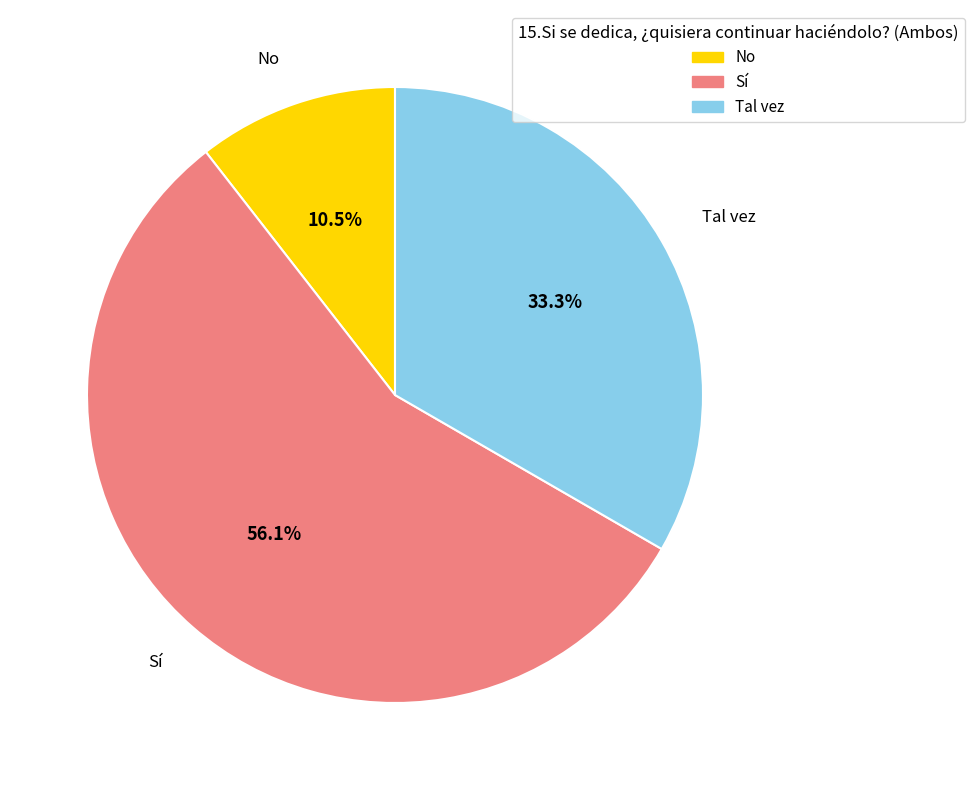

Between No and Tal vez, which is larger?

Tal vez